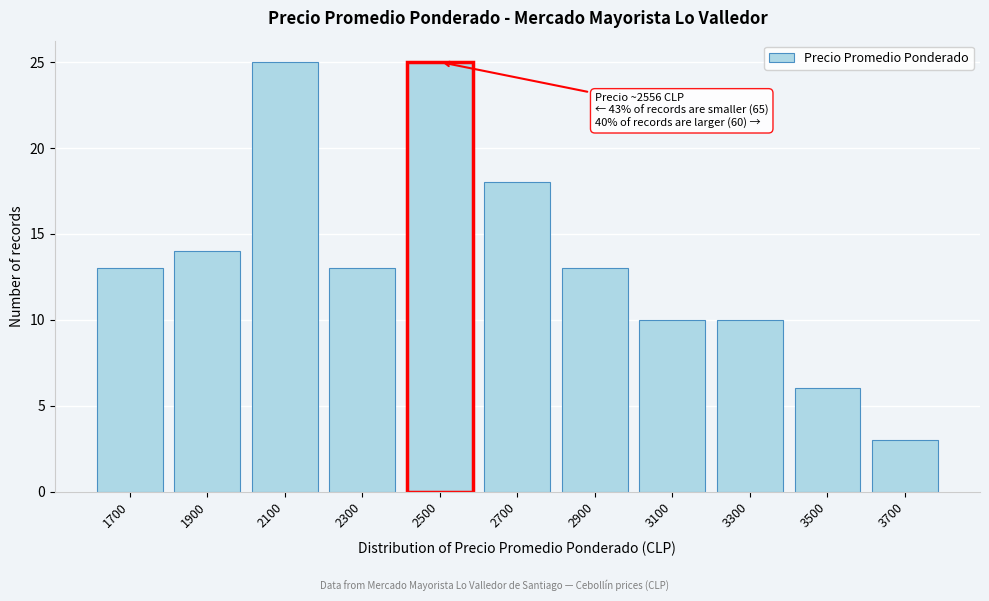

Reading left to right, what are all the values shown in this chart?

13	14	25	13	25	18	13	10	10	6	3